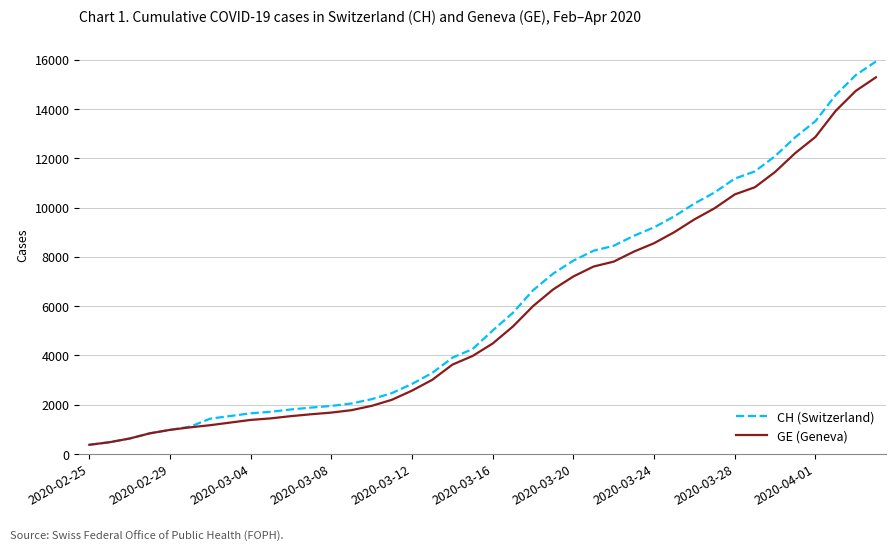

Which series has the largest range (max minus min)?

CH (Switzerland)